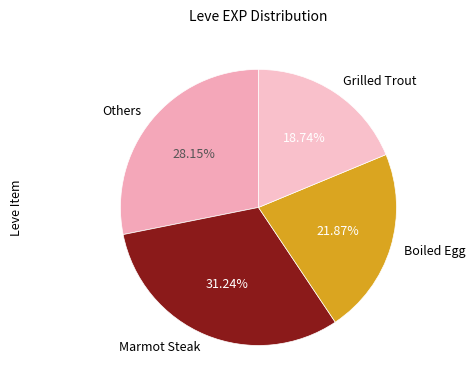

How many slices are in this pie chart?

4